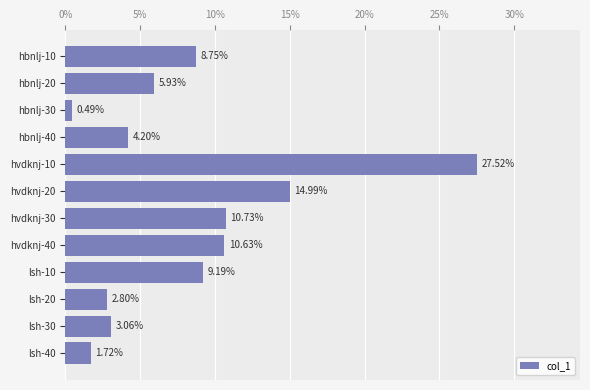

Rank the categories by value from lowest to highest.

hbnlj-30, lsh-40, lsh-20, lsh-30, hbnlj-40, hbnlj-20, hbnlj-10, lsh-10, hvdknj-40, hvdknj-30, hvdknj-20, hvdknj-10